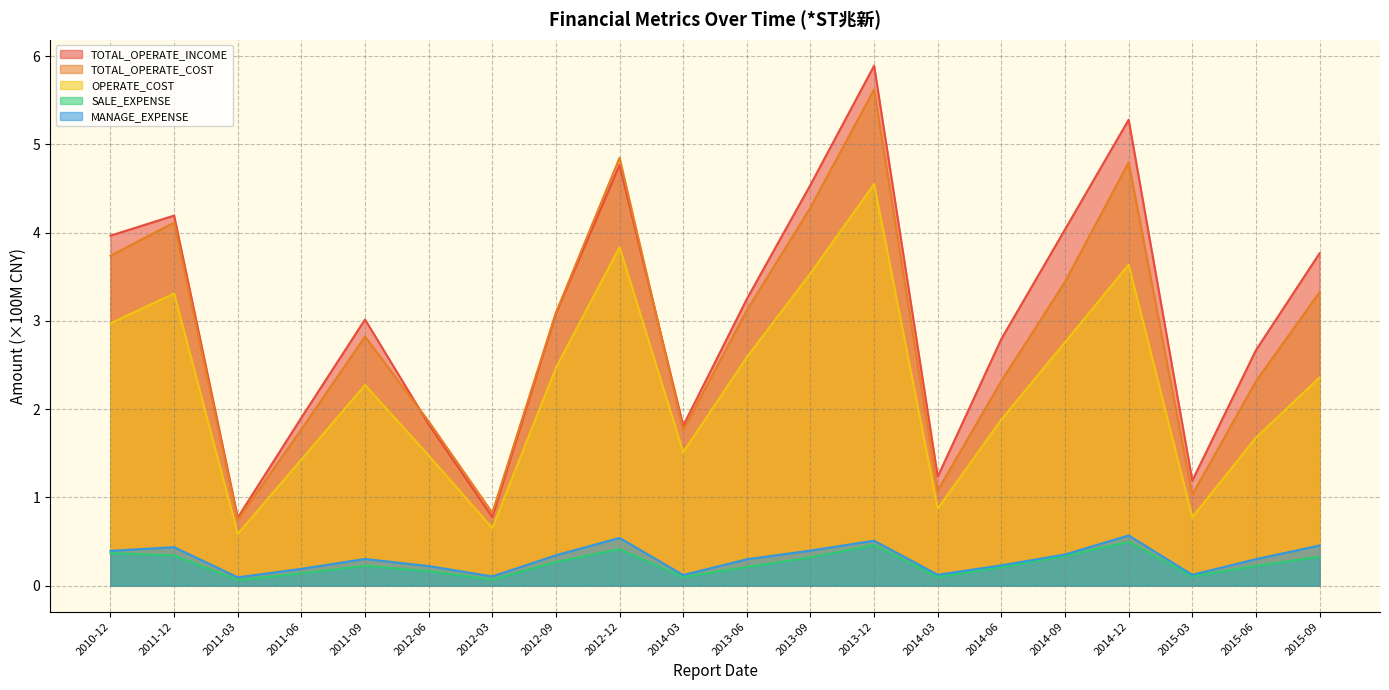

Which series has the largest total across all categories?

TOTAL_OPERATE_INCOME